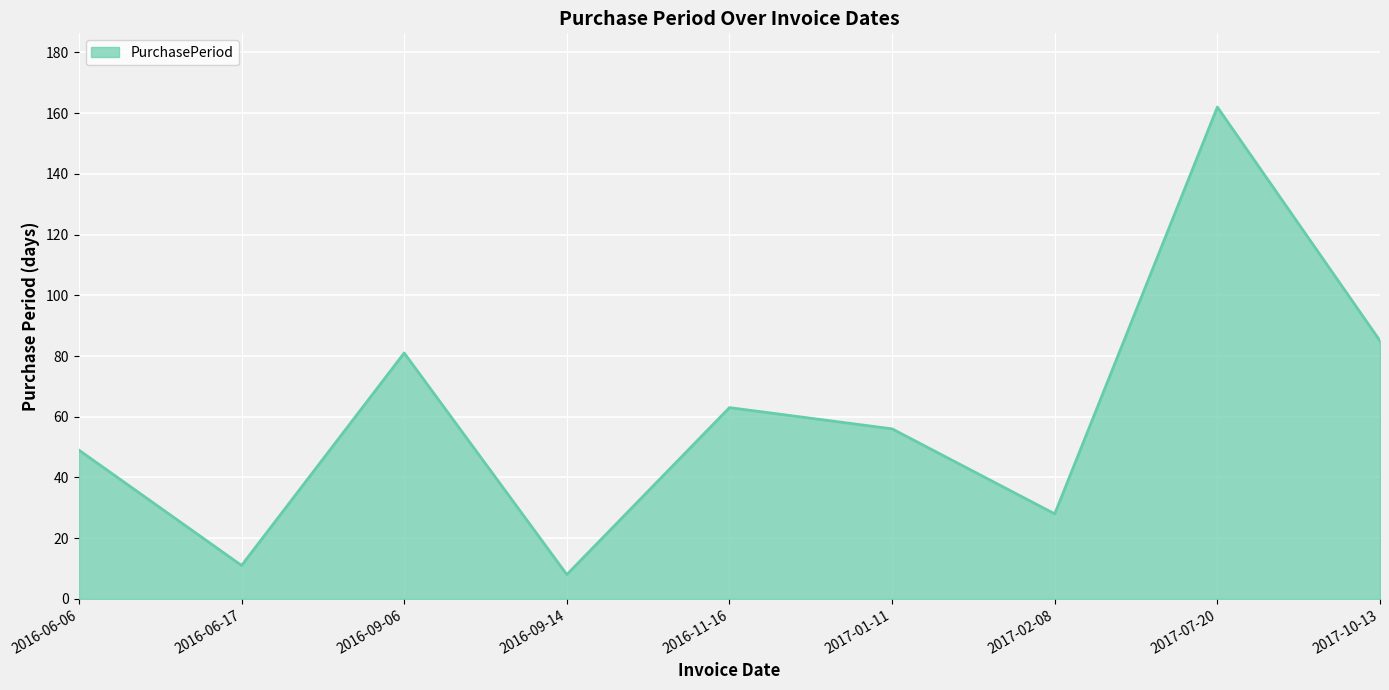

The value at 2017-02-08 is 8. True or false?

False